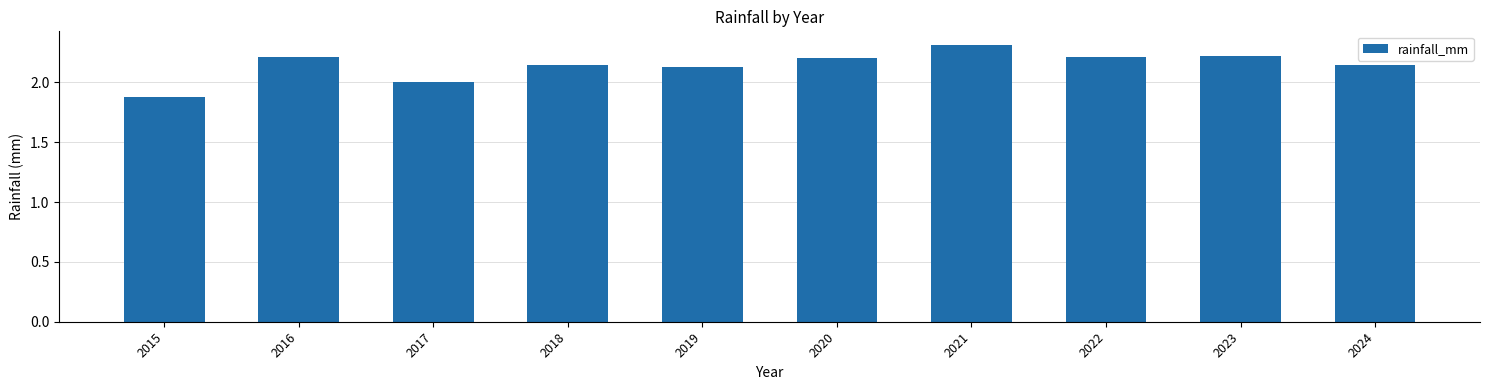

What is the sum of all values?

21.5